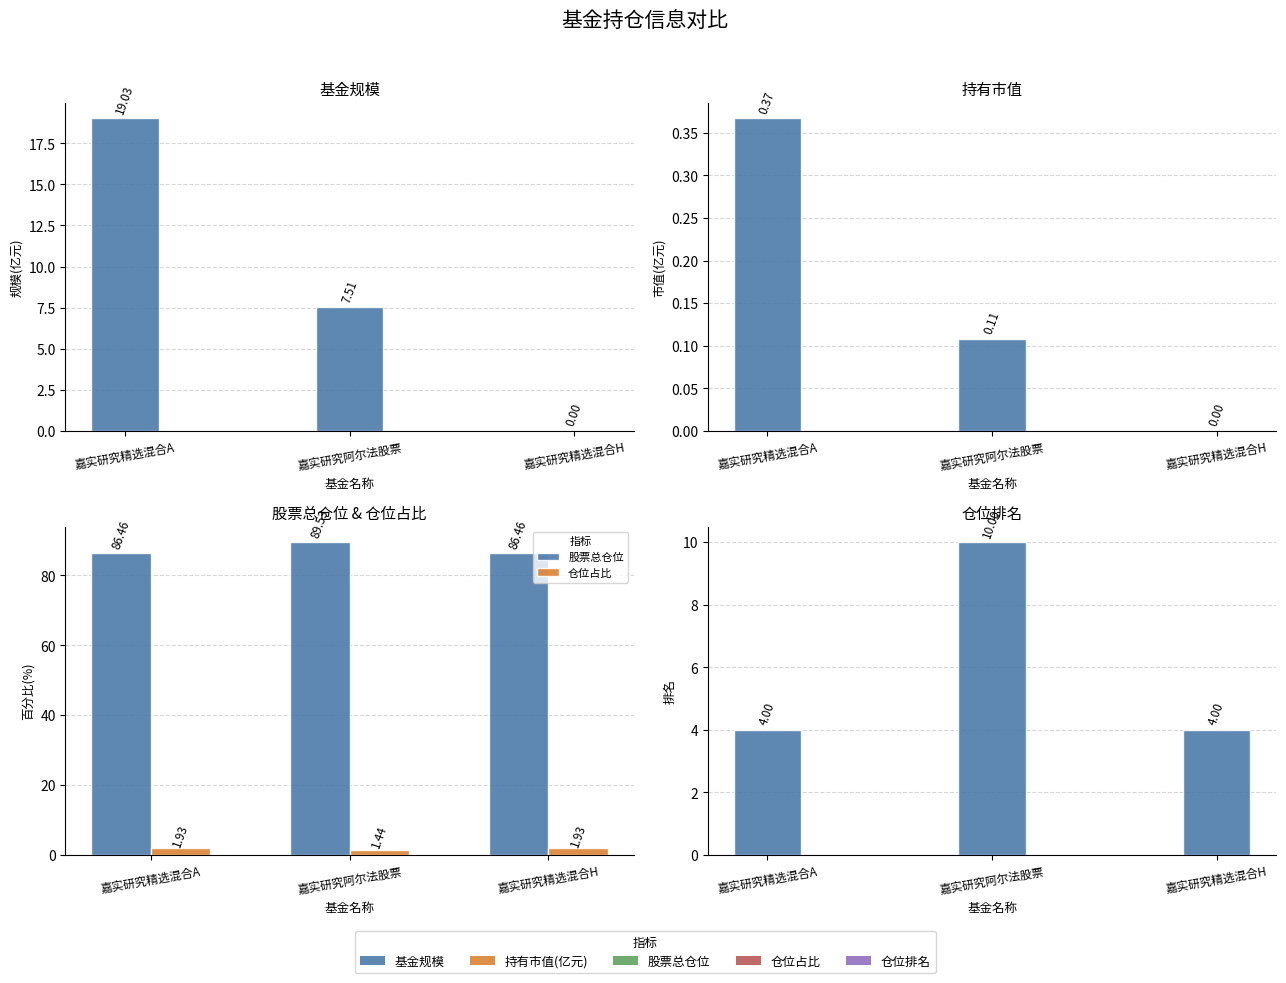

Reading left to right, list all the values displayed in this chart.

基金规模: 嘉实研究精选混合A=19.0	嘉实研究阿尔法股票=7.5	嘉实研究精选混合H=0.0
持有市值(亿元): 嘉实研究精选混合A=0.4	嘉实研究阿尔法股票=0.1	嘉实研究精选混合H=0.0
股票总仓位: 嘉实研究精选混合A=86.5	嘉实研究阿尔法股票=89.5	嘉实研究精选混合H=86.5
仓位占比: 嘉实研究精选混合A=1.9	嘉实研究阿尔法股票=1.4	嘉实研究精选混合H=1.9
仓位排名: 嘉实研究精选混合A=4.0	嘉实研究阿尔法股票=10.0	嘉实研究精选混合H=4.0